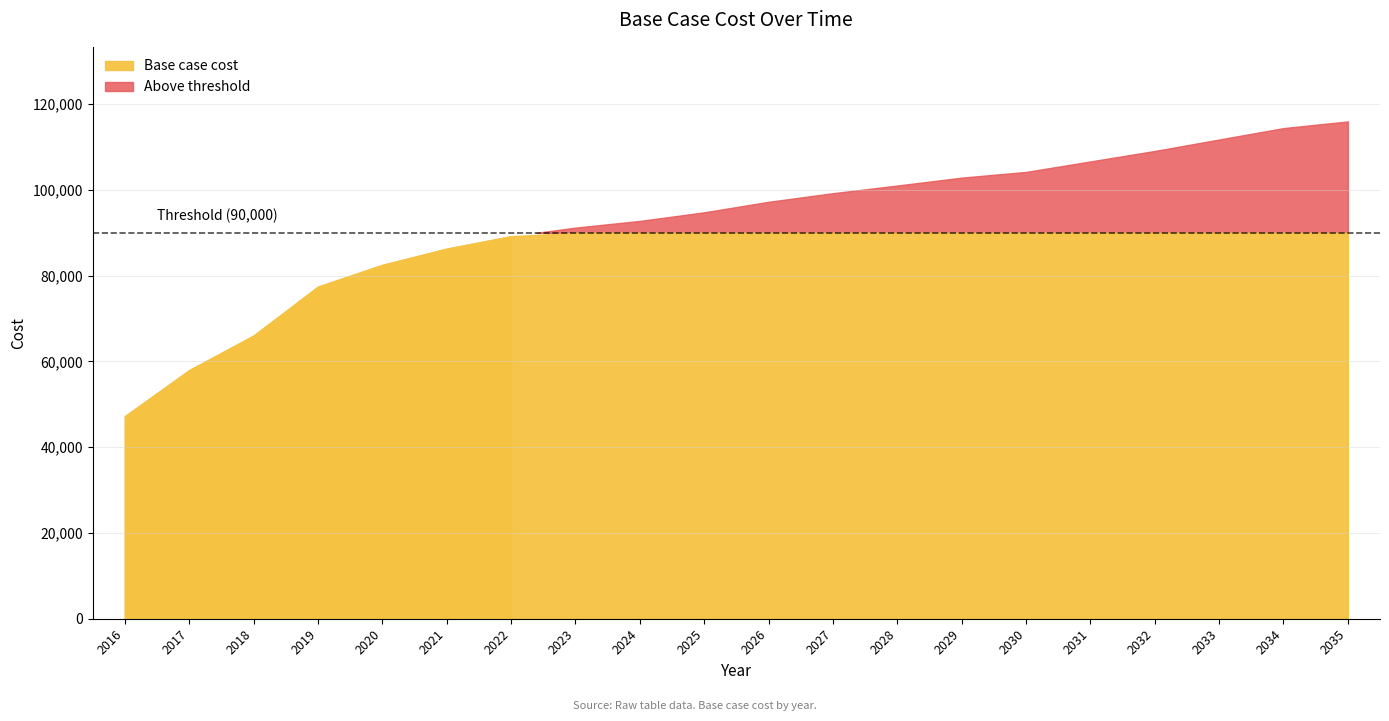

Does the chart display data point markers on the line(s)?

No